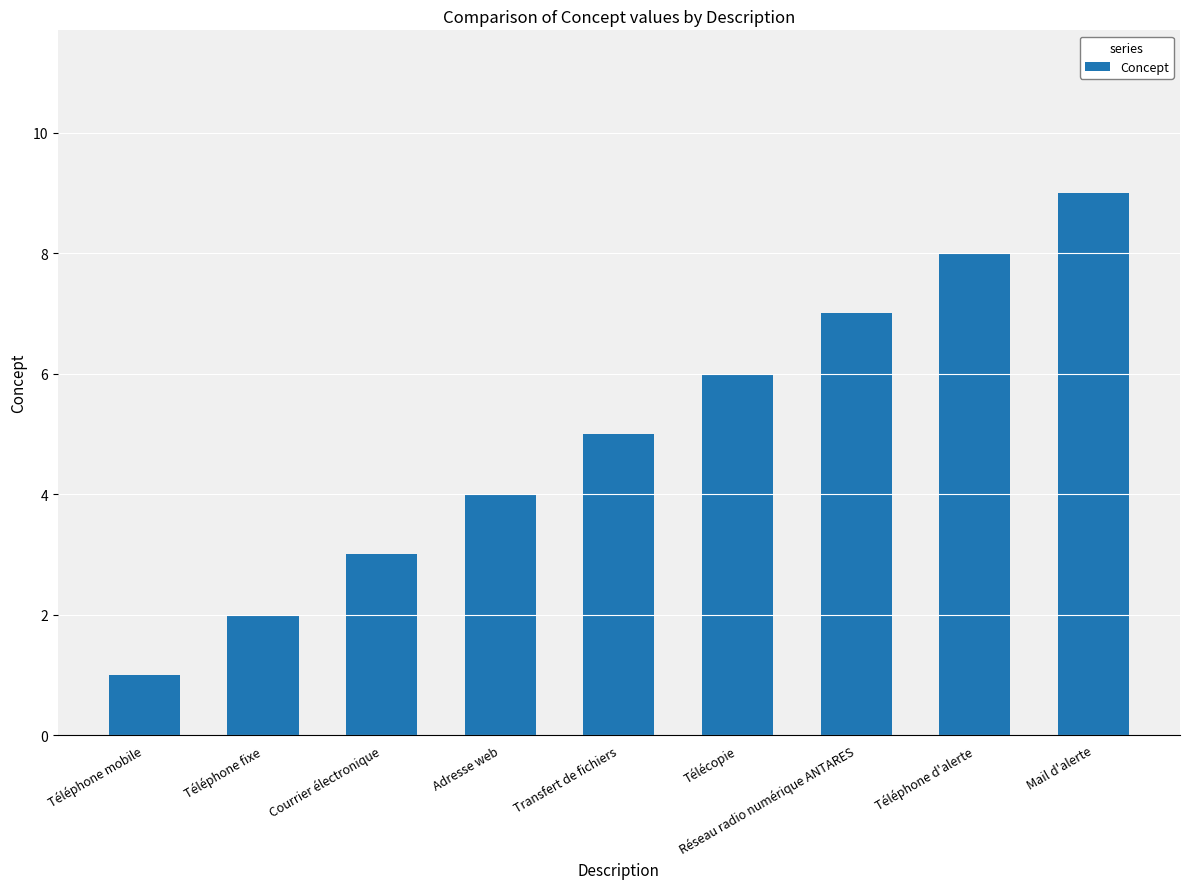

What is the ratio of the value at Téléphone d'alerte to the value at Téléphone mobile?

8.0